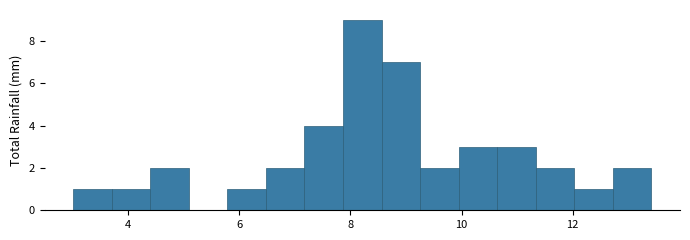

Read against the x-axis, roughly where is the centre of the tallest bar?

8.2